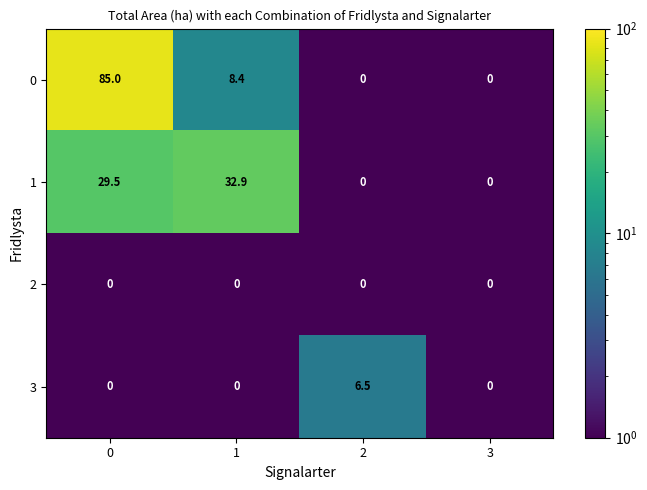

The 3 series shows 3.7 at 1. True or false?

False